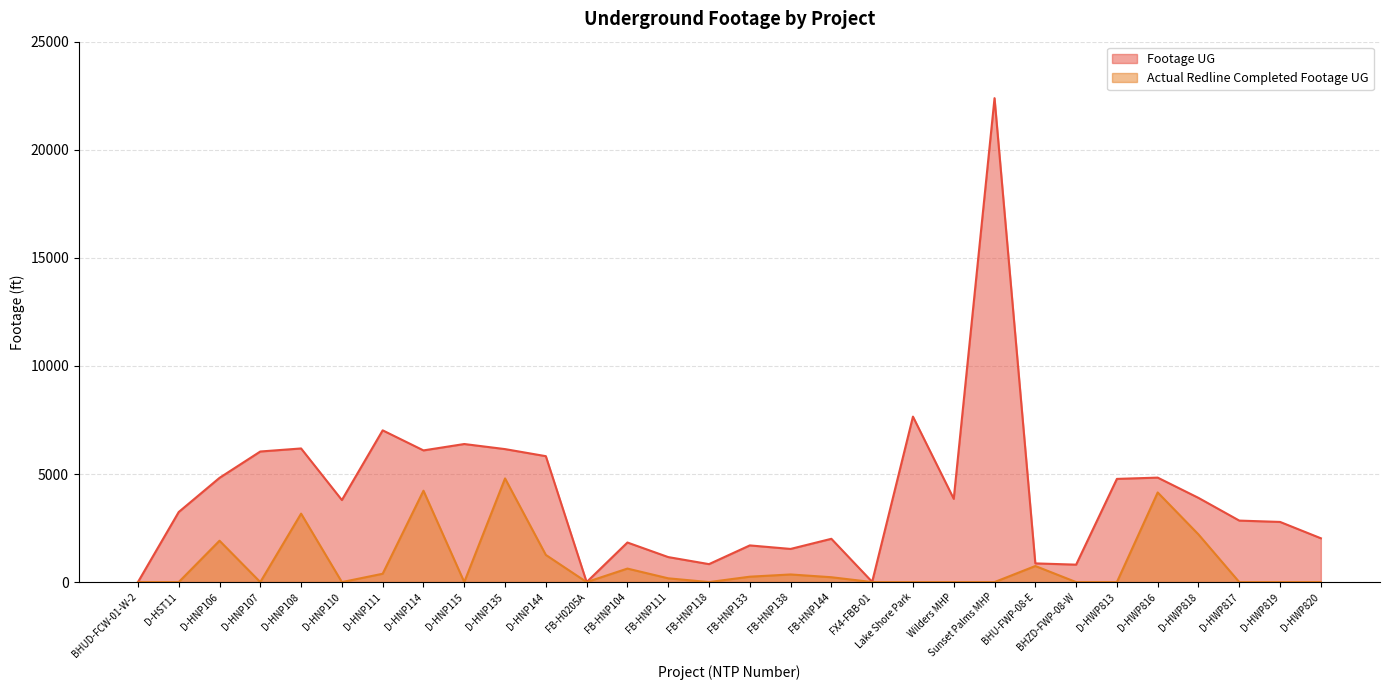

Reading right to left, list all the values displayed in this chart.

Footage UG: D-HWP820=2027	D-HWP819=2783	D-HWP817=2845	D-HWP818=3895	D-HWP816=4833	D-HWP813=4774	BHZD-FWP-08-W=807	BHU-FWP-08-E=865	Sunset Palms MHP=22387	Wilders MHP=3853	Lake Shore Park=7655	FX4-FBB-01=11	FB-HNP144=2003	FB-HNP138=1534	FB-HNP133=1697	FB-HNP118=831	FB-HNP111=1157	FB-HNP104=1831	FB-H0205A=0	D-HNP144=5825	D-HNP135=6152	D-HNP115=6387	D-HNP114=6092	D-HNP111=7020	D-HNP110=3796	D-HNP108=6182	D-HNP107=6041	D-HNP106=4822	D-HST11=3242	BHUD-FCW-01-W-2=0
Actual Redline Completed Footage UG: D-HWP820=0	D-HWP819=0	D-HWP817=0	D-HWP818=2205	D-HWP816=4146	D-HWP813=0	BHZD-FWP-08-W=0	BHU-FWP-08-E=744	Sunset Palms MHP=0	Wilders MHP=0	Lake Shore Park=0	FX4-FBB-01=0	FB-HNP144=225	FB-HNP138=353	FB-HNP133=250	FB-HNP118=0	FB-HNP111=175	FB-HNP104=625	FB-H0205A=0	D-HNP144=1257	D-HNP135=4796	D-HNP115=0	D-HNP114=4227	D-HNP111=386	D-HNP110=0	D-HNP108=3167	D-HNP107=0	D-HNP106=1914	D-HST11=0	BHUD-FCW-01-W-2=0